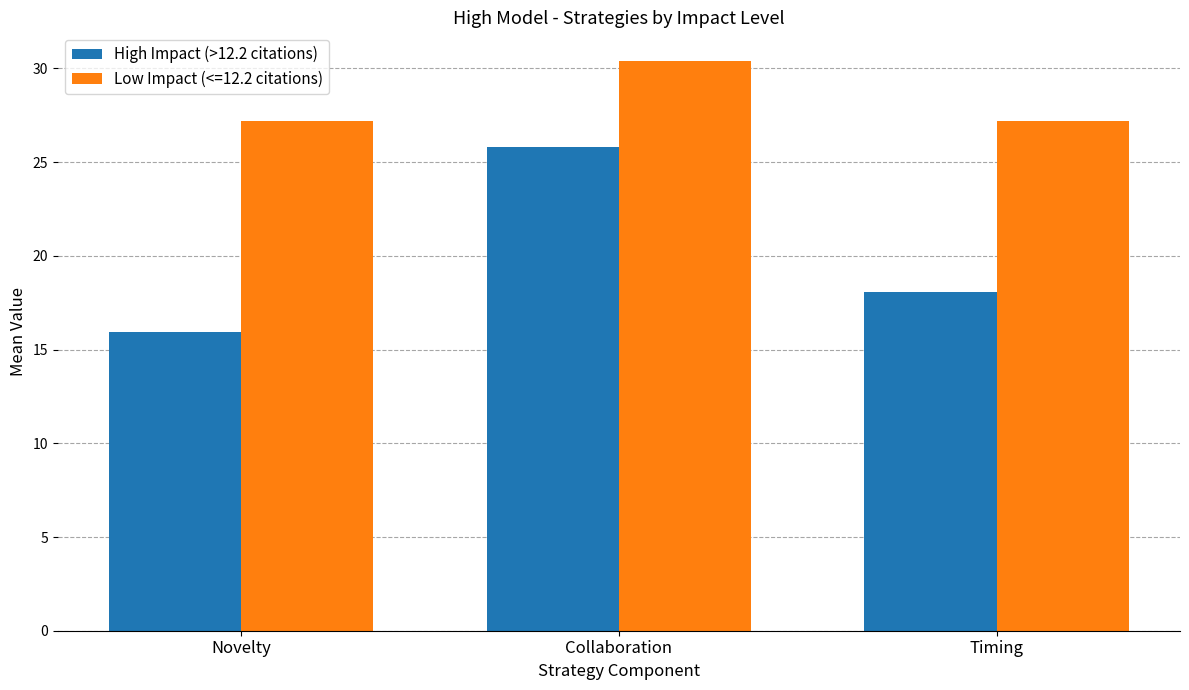

Which category has the lowest value across all series?

Novelty